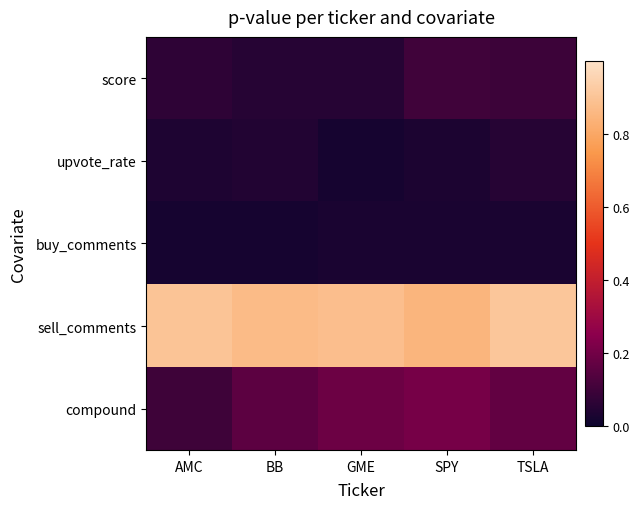

At which category does the chart reach its minimum across all series?

AMC